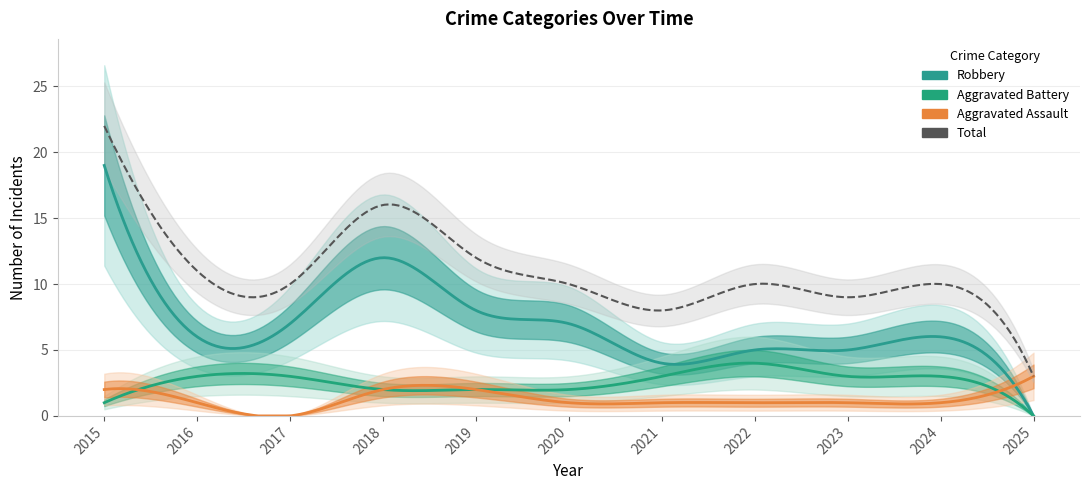

What is the difference between the second highest and minimum values in the Aggravated Assault series?

2